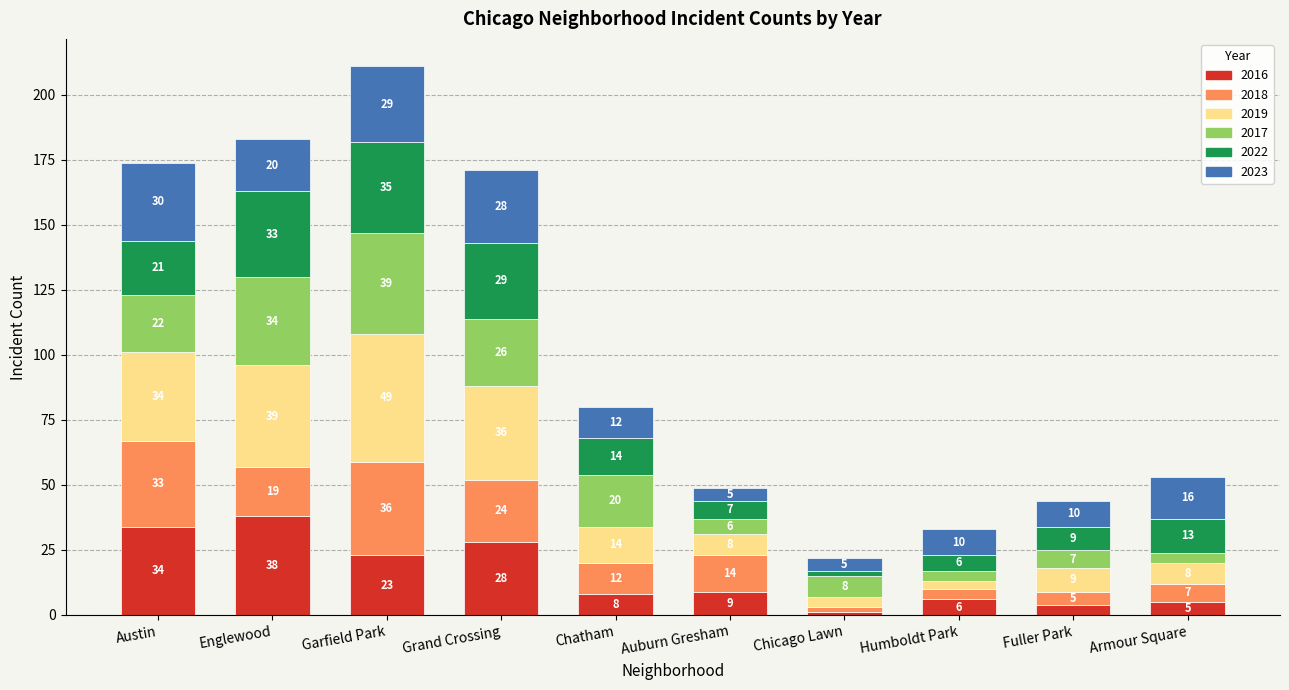

How many series are shown in this chart?

6